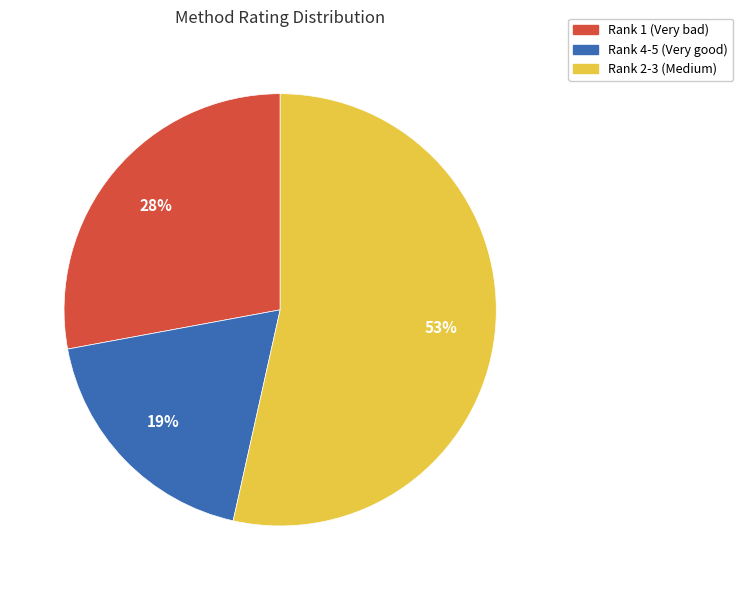

What is the smallest slice in the pie chart?

Rank 4-5 (Very good)